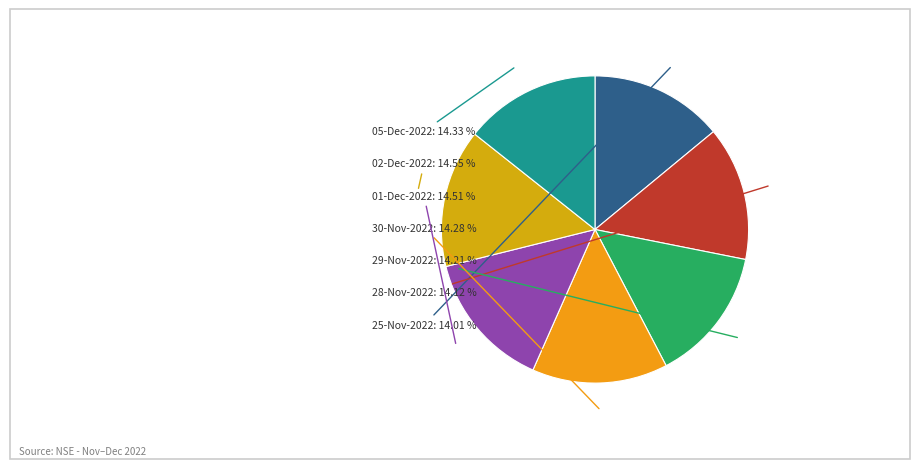

How many segments does this pie chart have?

7